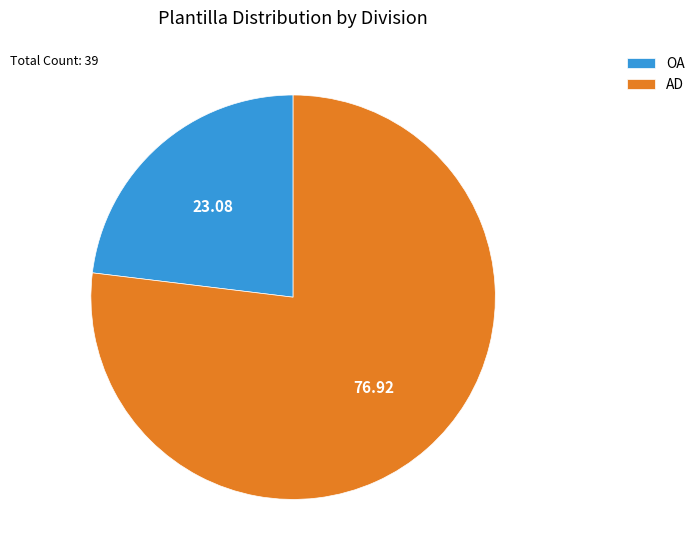

Which slice represents more than half of the pie?

AD